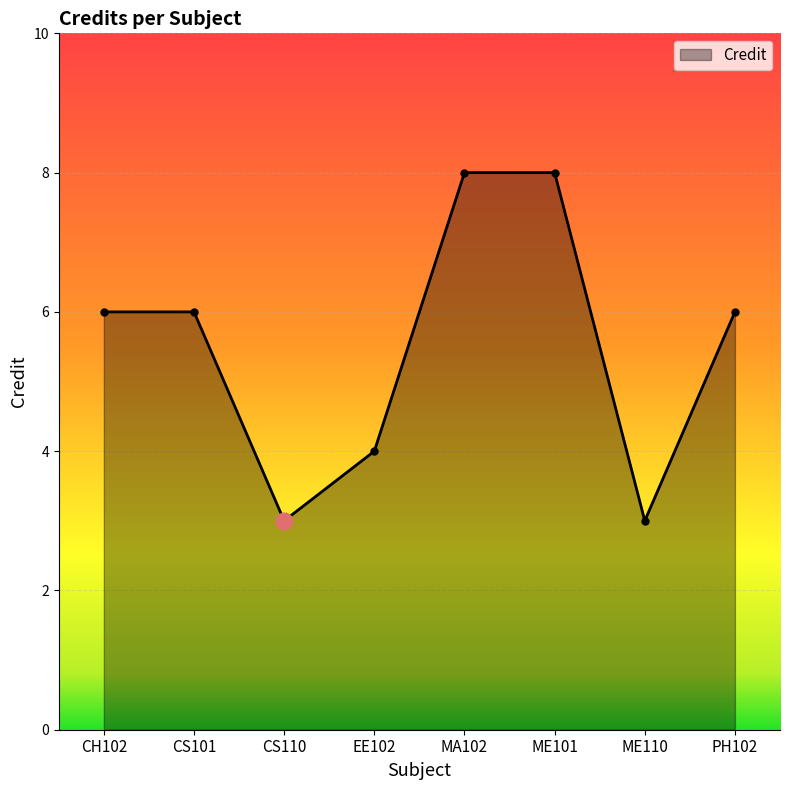

Reading right to left, transcribe all the data shown in this chart.

6	3	8	8	4	3	6	6